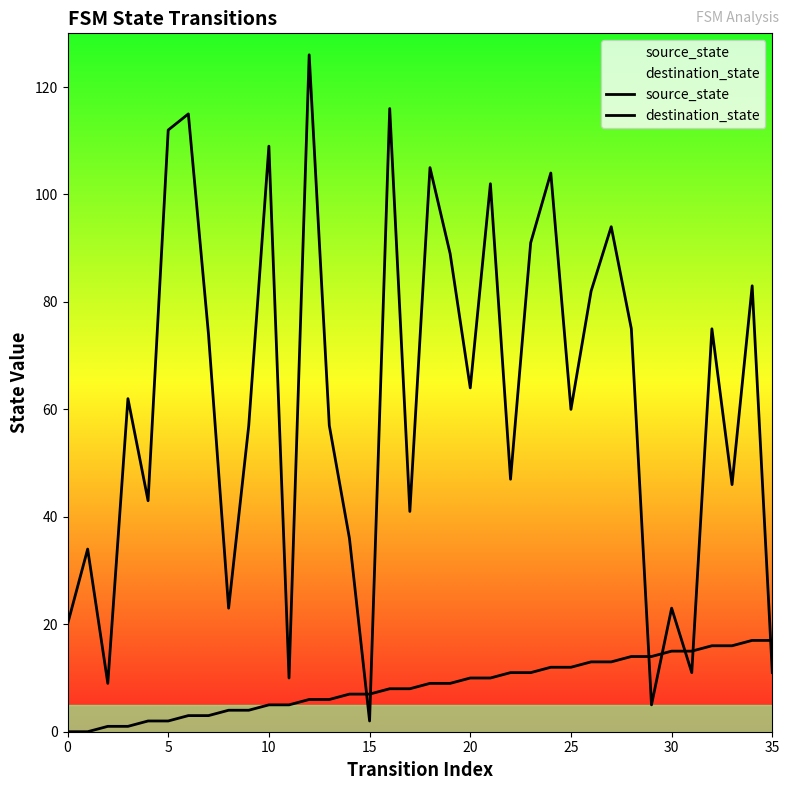

The source_state series shows 17 at 25. True or false?

False